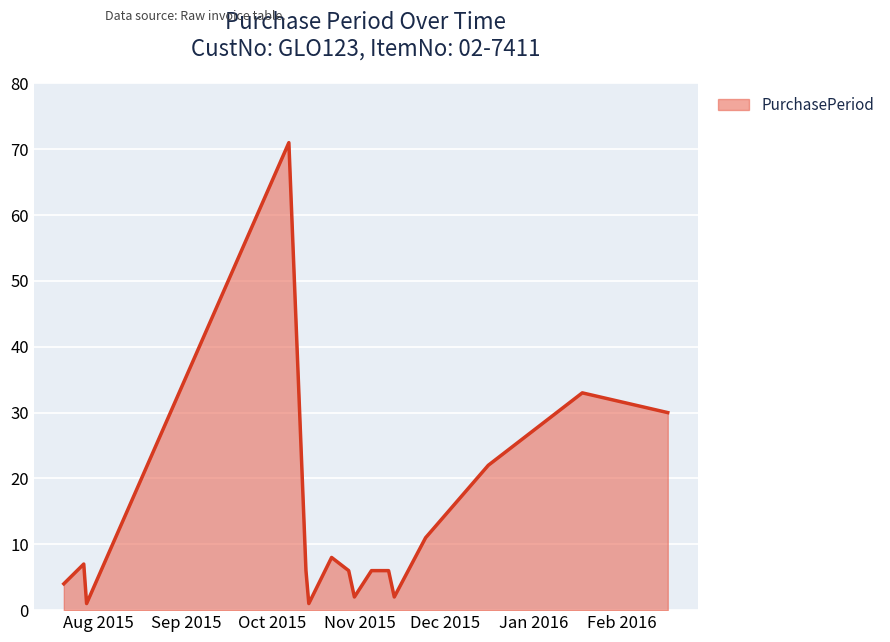

What is the difference between the maximum and minimum values?

70